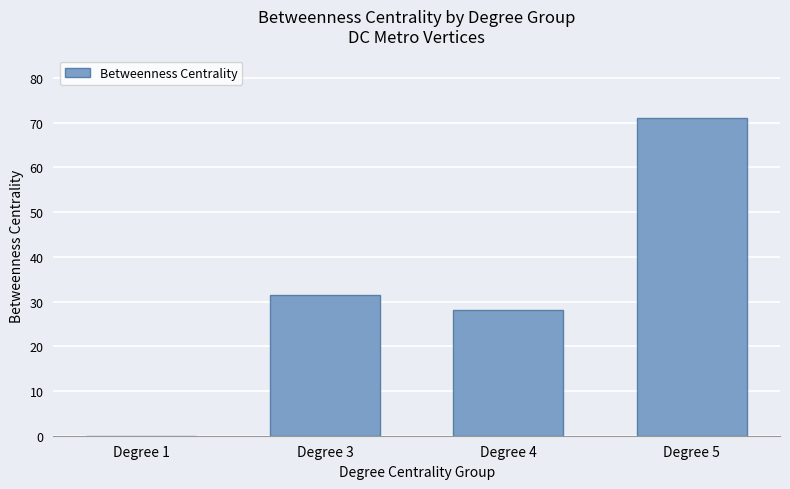

The value at Degree 3 is 31.5. True or false?

True